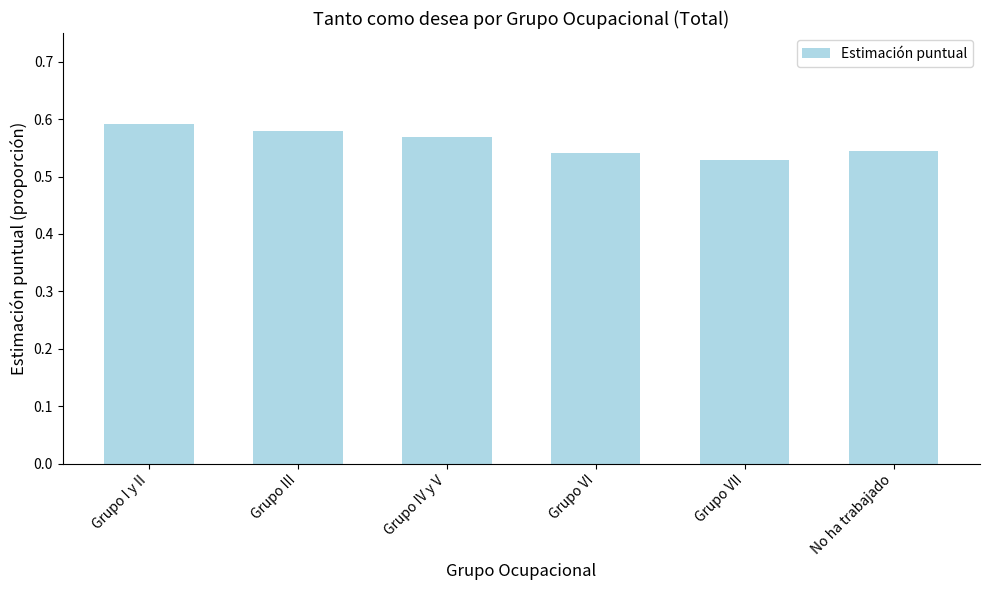

What is the label of the 1st bar from the left?

Grupo I y II